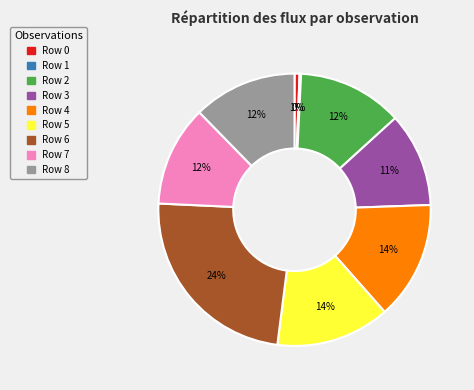

To the nearest percent, what is the average slice percentage?

11%